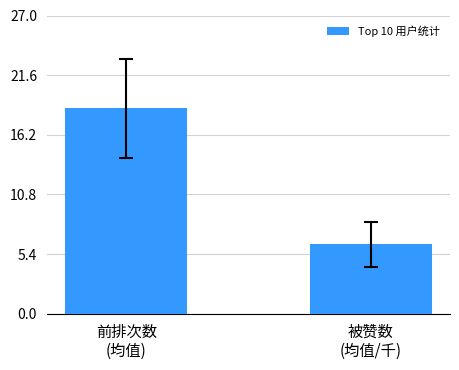

Reading left to right, extract all data points from this chart.

18.6	6.3